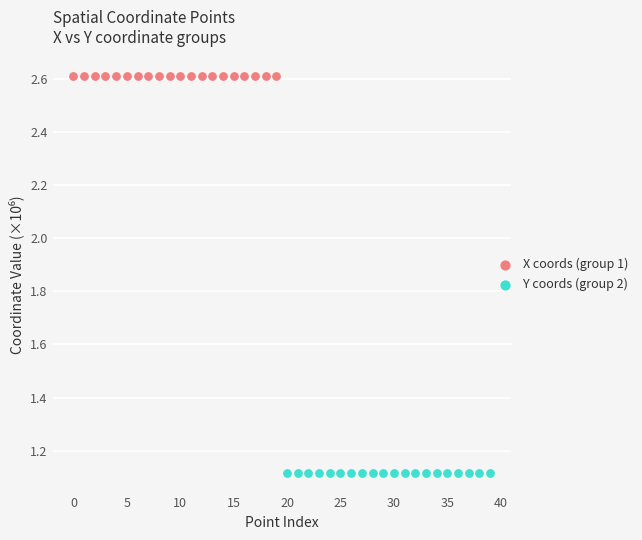

Which series contains the lowest Y value?

Y coords (group 2)